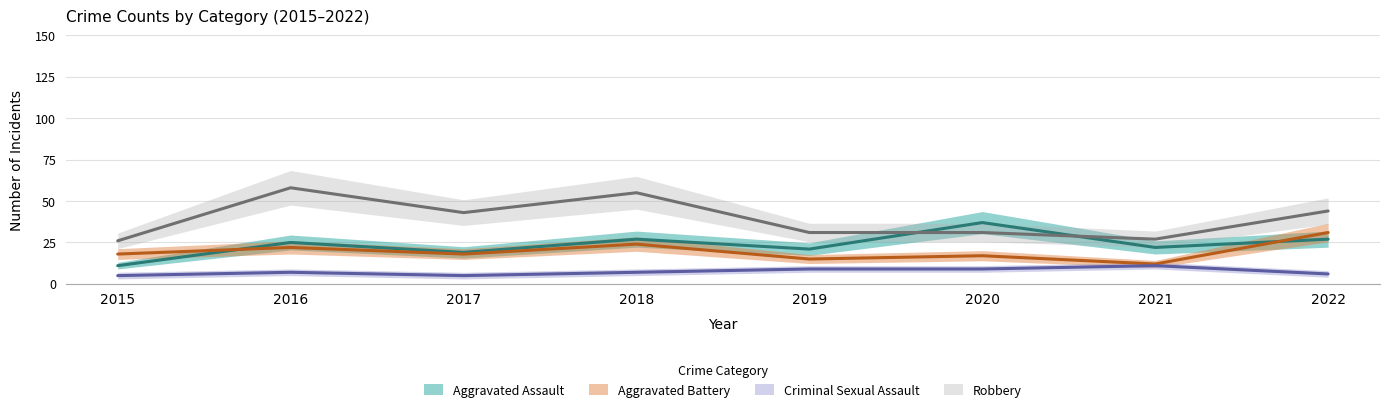

How many values in the Aggravated Battery series are below 18?

3